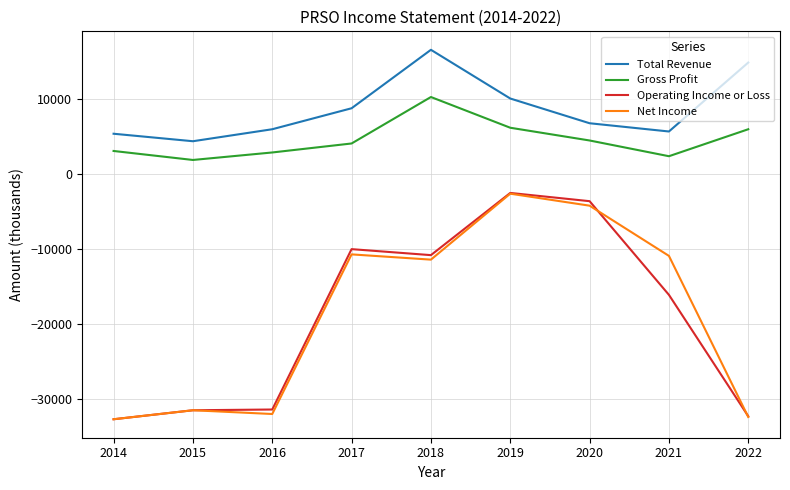

Is it true that Gross Profit equals 6000 at 2022?

True